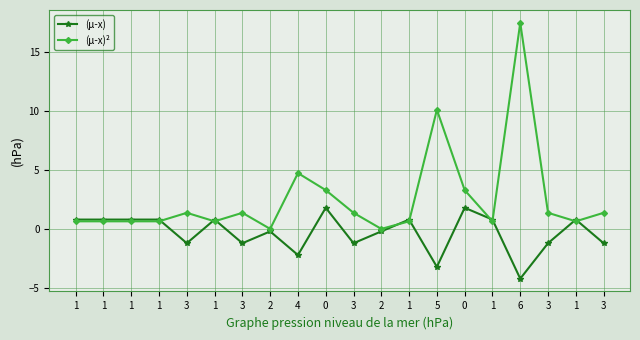

In (μ-x), how many points are higher than both neighbors (excluding endpoints)?

6